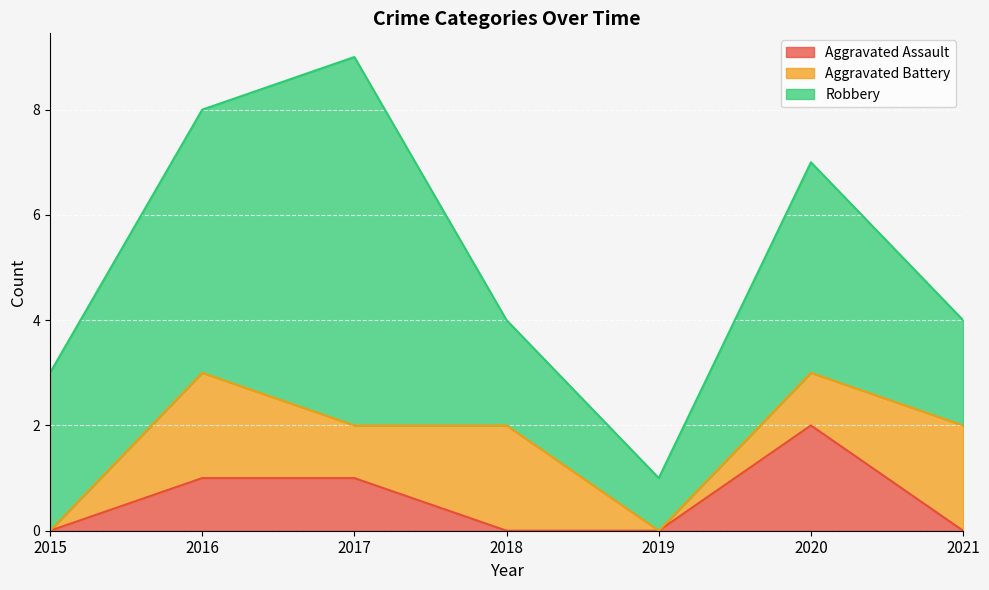

What is the difference between the maximum and minimum values in the Aggravated Battery series?

2